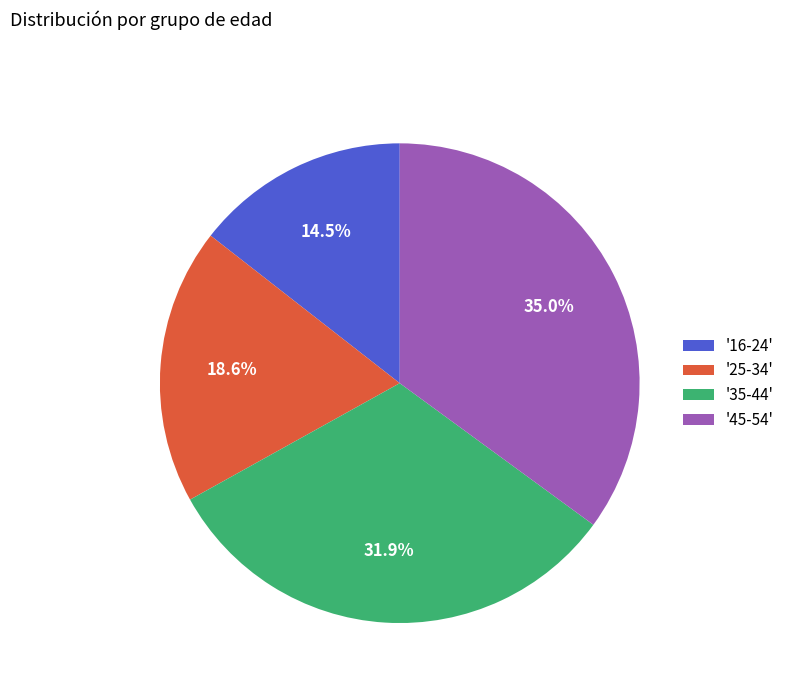

Combined, what portion of the pie is '45-54' and '35-44'?

66.9%